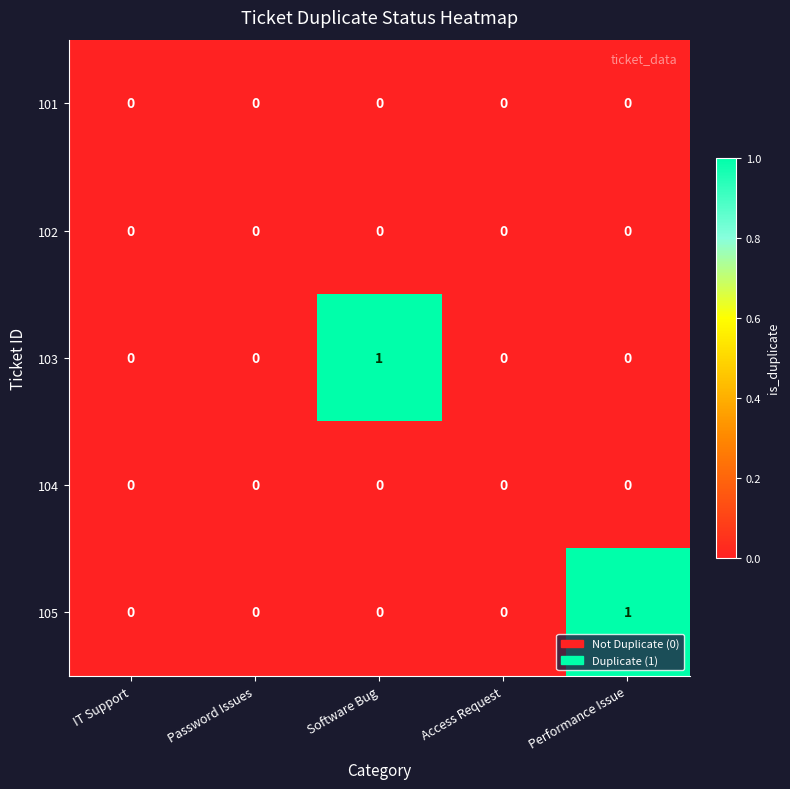

Between Password Issues and Software Bug, which series saw the biggest shift?

103